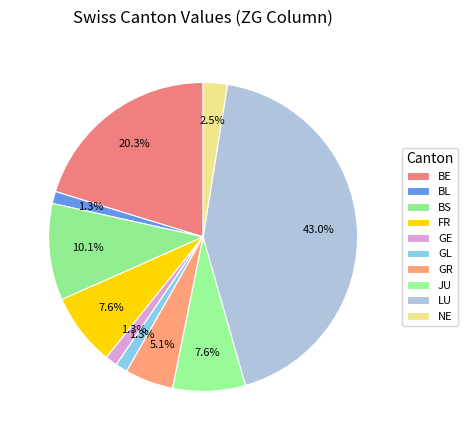

The FR slice represents 1% of the pie. True or false?

False